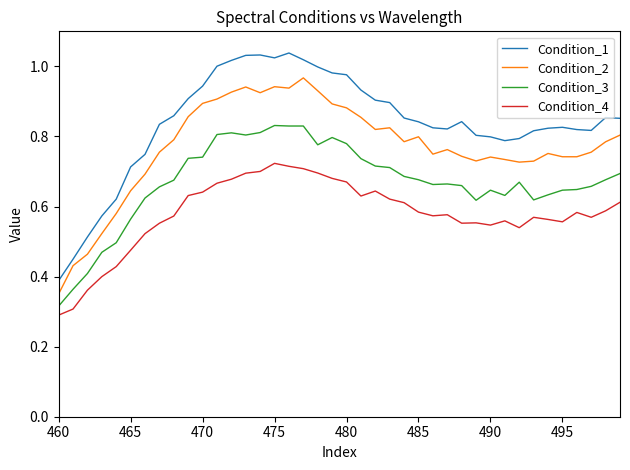

Which series has the largest total across all categories?

Condition_1